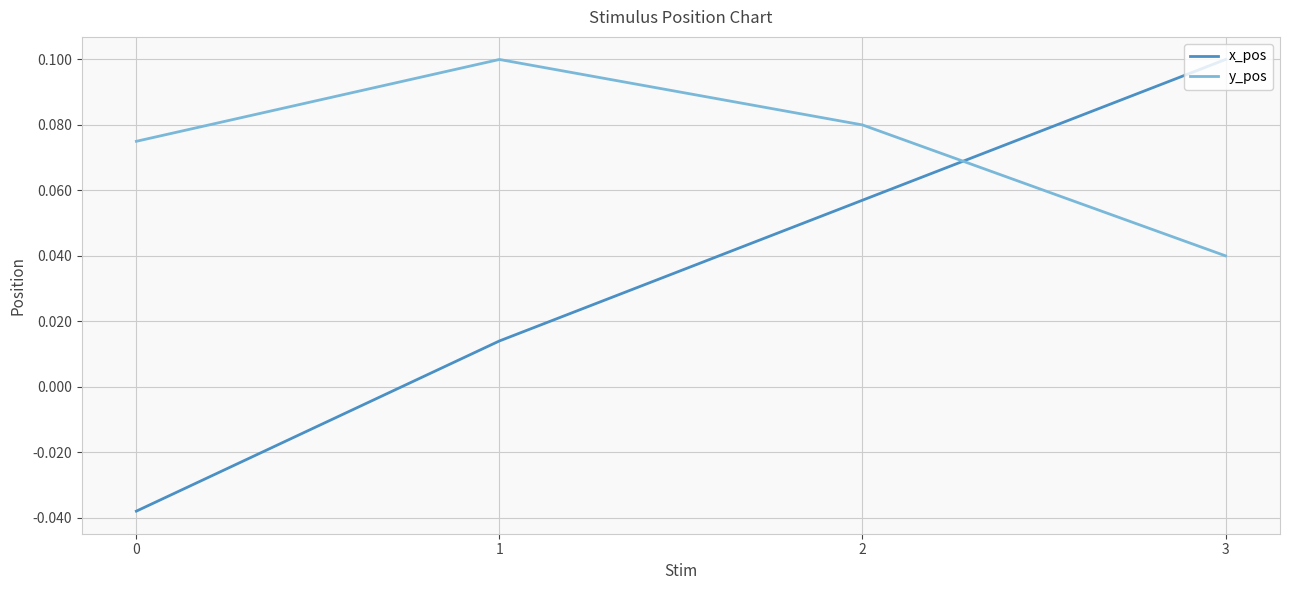

True or false: x_pos and y_pos intersect in this chart.

True